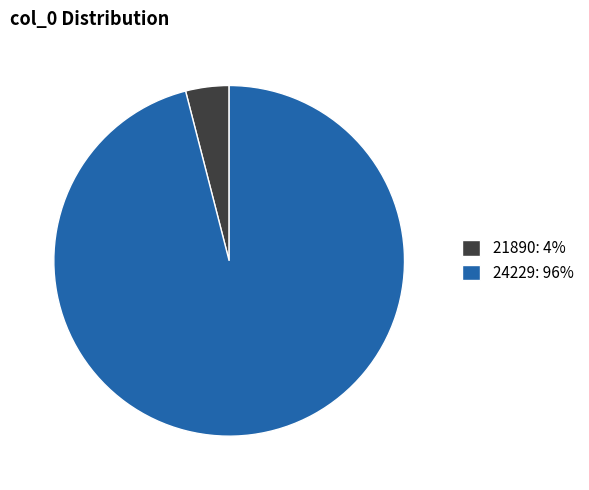

The 21890: 4% slice represents 11% of the pie. True or false?

False